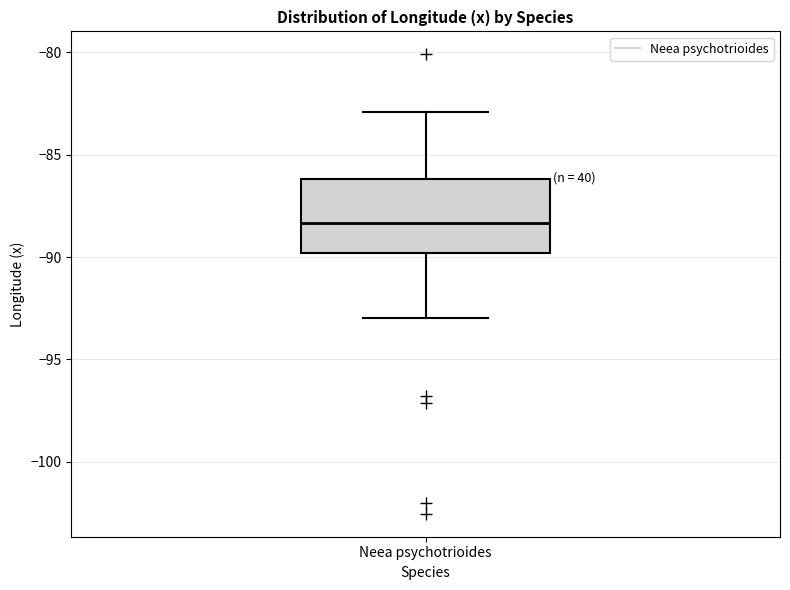

Where does the upper whisker of the box for Neea psychotrioides end on the y-axis? The values are not printed on the chart, so give them approximately, as read against the axis.

-83.0